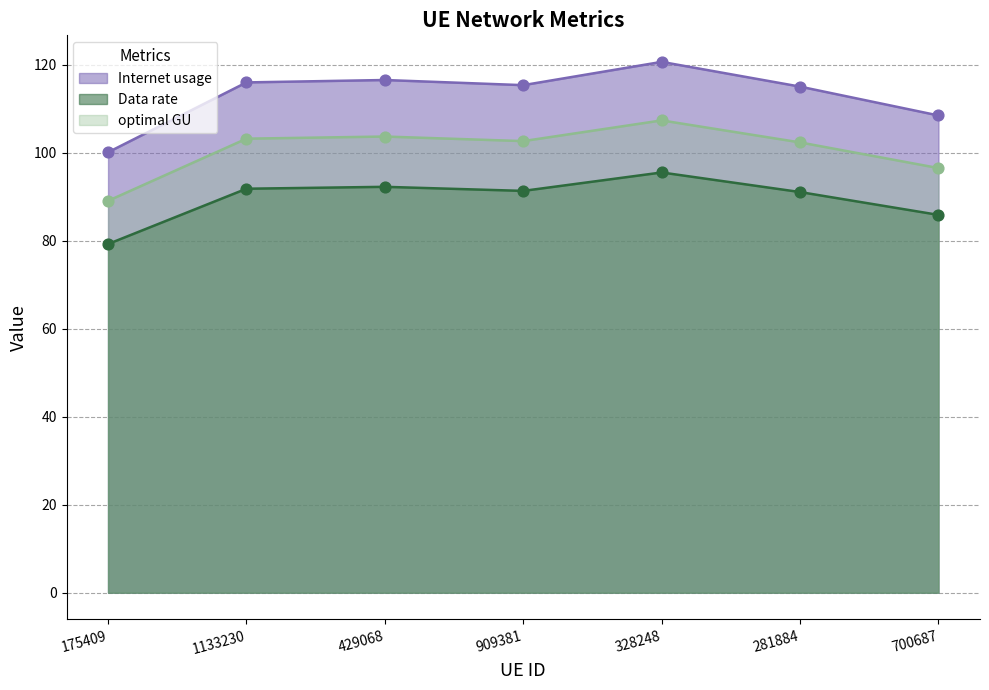

Which series reaches the minimum Y coordinate?

Data rate